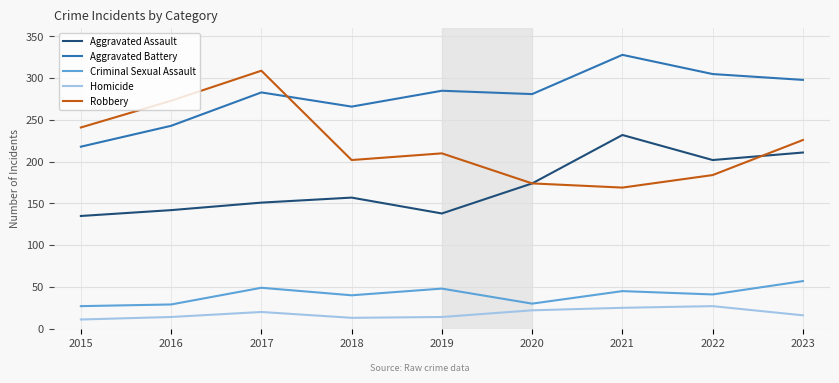

The value of Aggravated Assault at 2018 is 157. True or false?

True